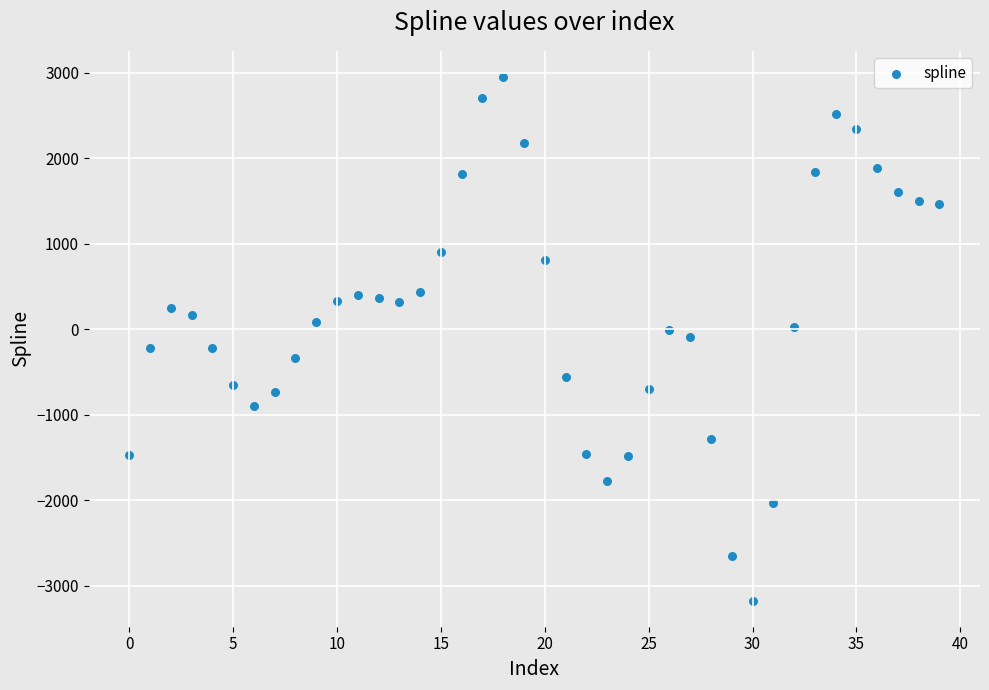

What is the range of Y values (max minus min)?

6123.4